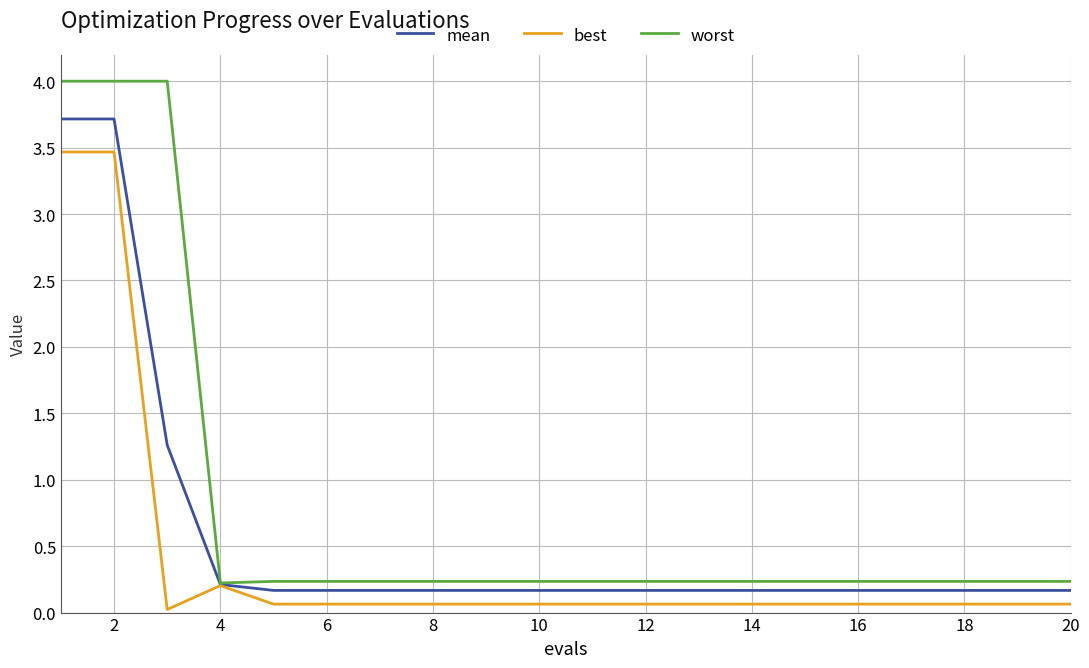

Rank the series by their maximum value, from highest to lowest.

worst, mean, best